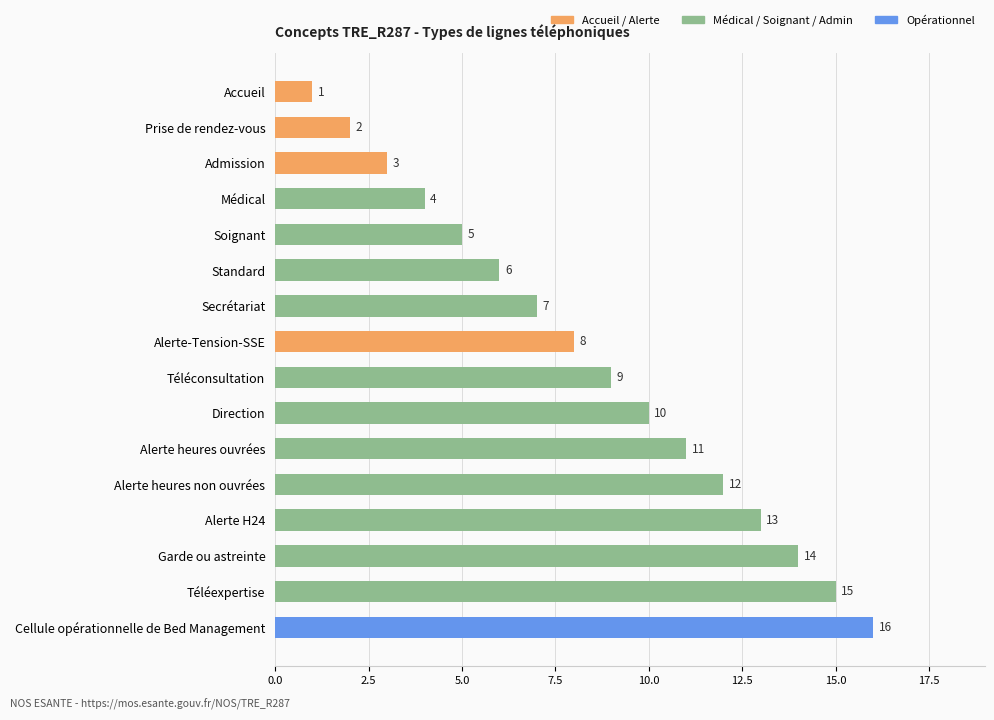

What is the minimum value shown in the chart?

1